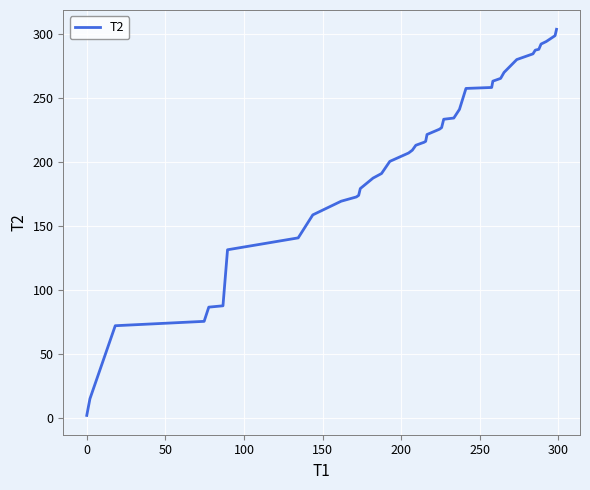

What is the maximum value shown in the chart?

303.7